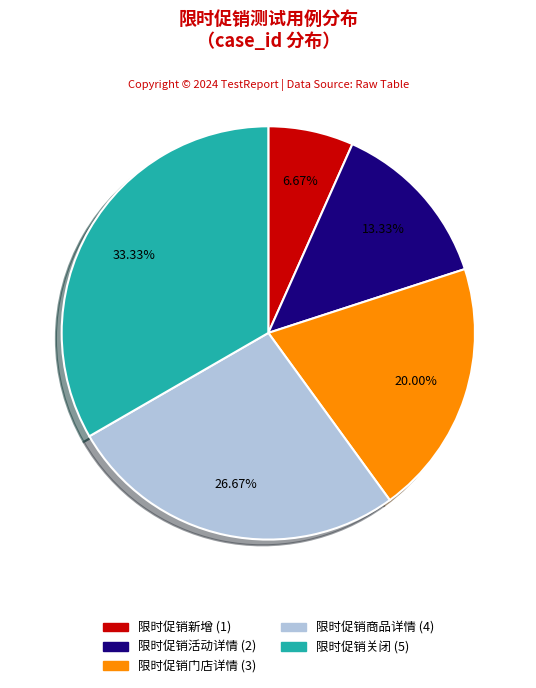

Approximately how many times larger is the value at 限时促销关闭 compared to 限时促销门店详情?

1.7